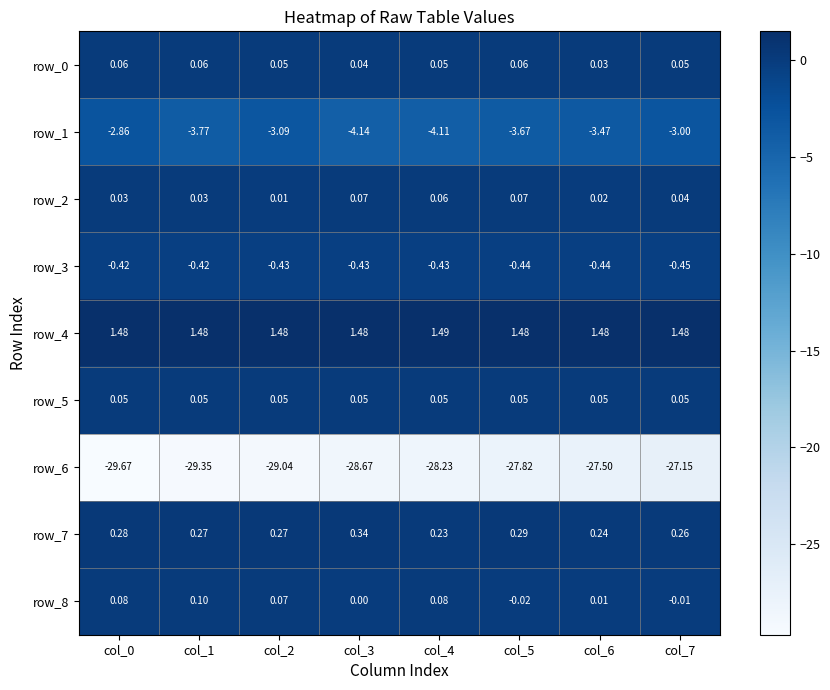

Is the value of row_4 at col_0 greater than the value of row_5 at col_1?

Yes